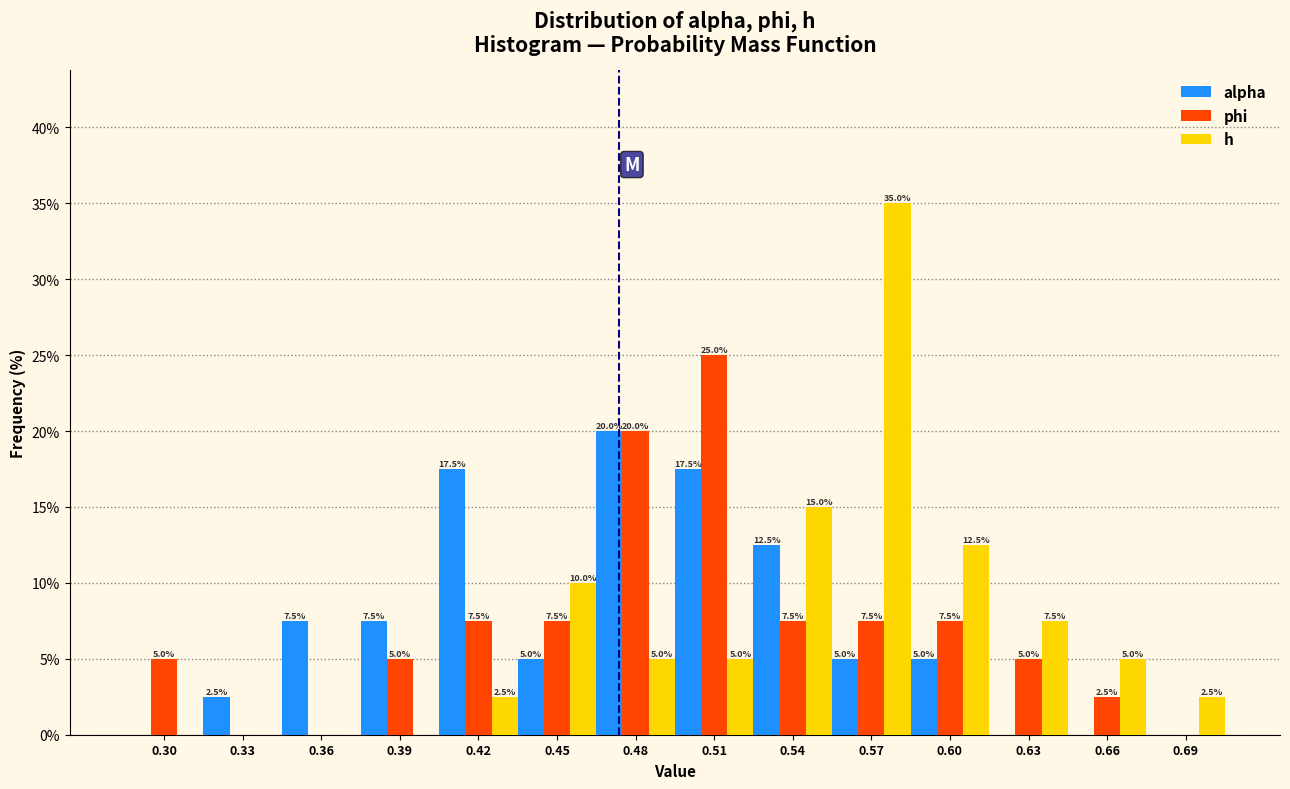

In the phi series, which range on the x-axis has the tallest bar?

0.500 to 0.530